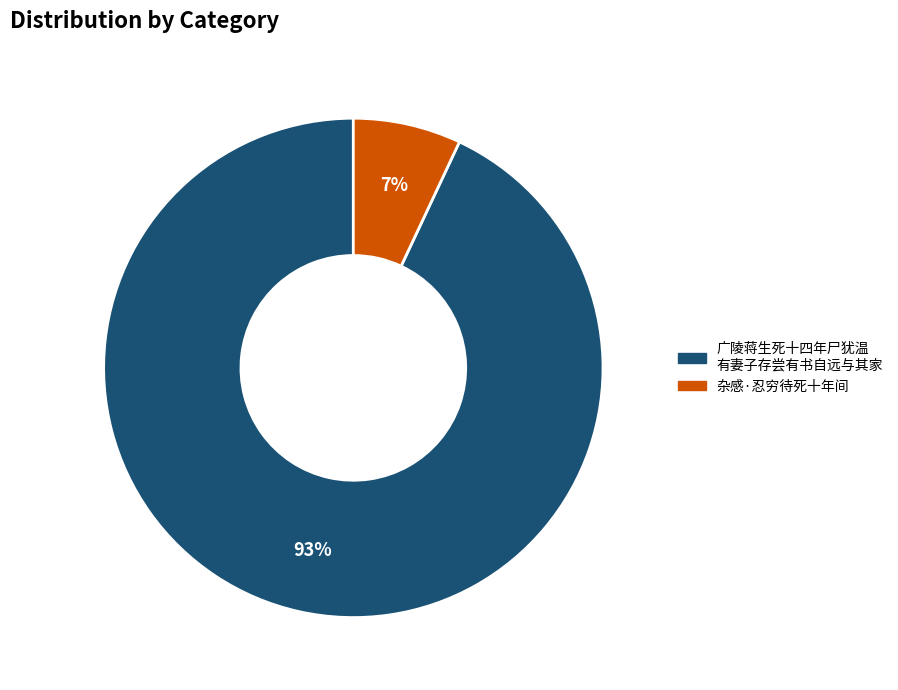

Is there any slice that represents more than half of the pie?

Yes